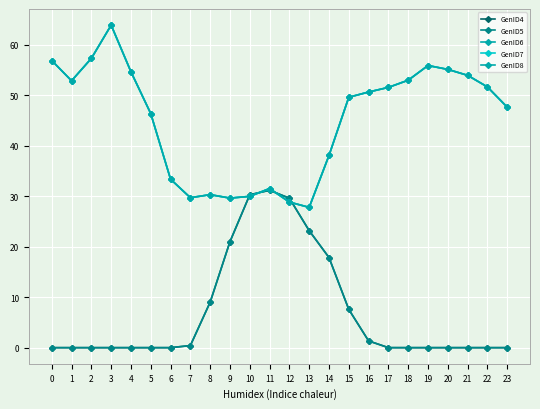

True or false: GenID7 and GenID8 cross at least once.

False